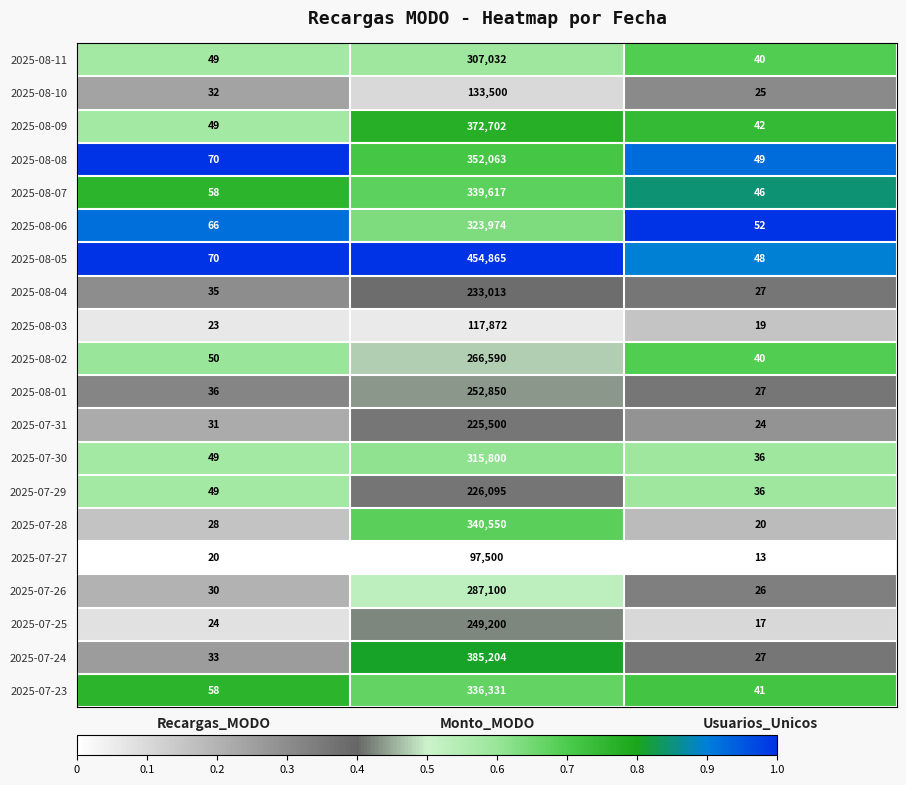

What is the sum of all 2025-08-05 values?

454983